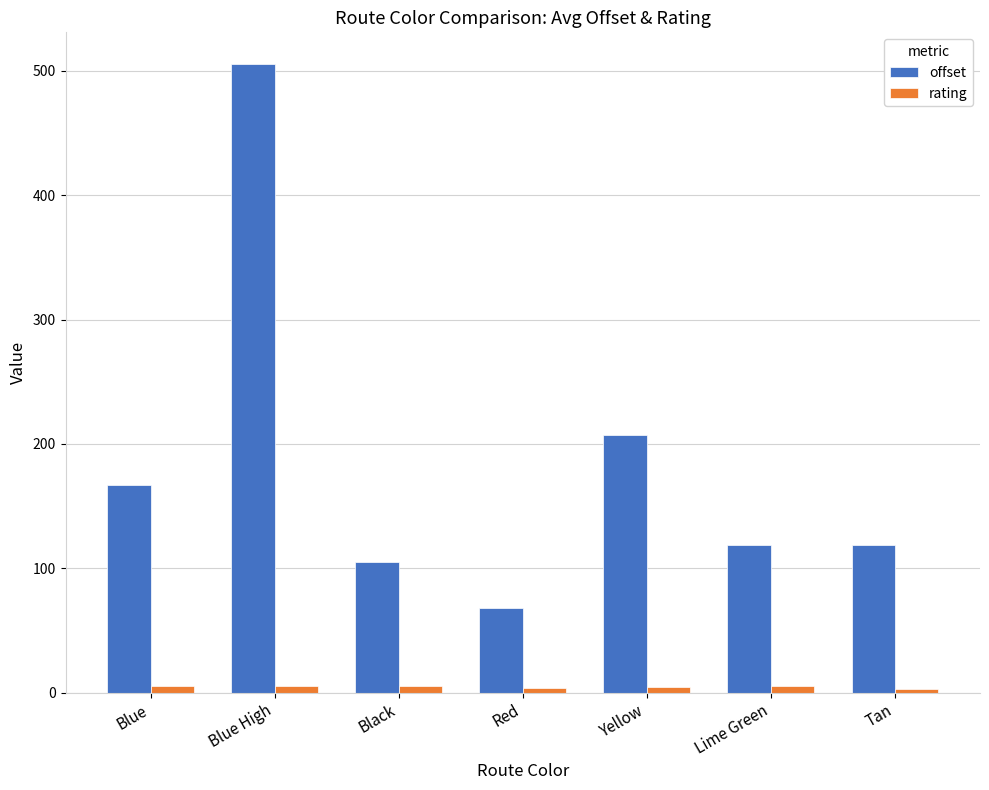

Which category has the lowest value in the offset series?

Red